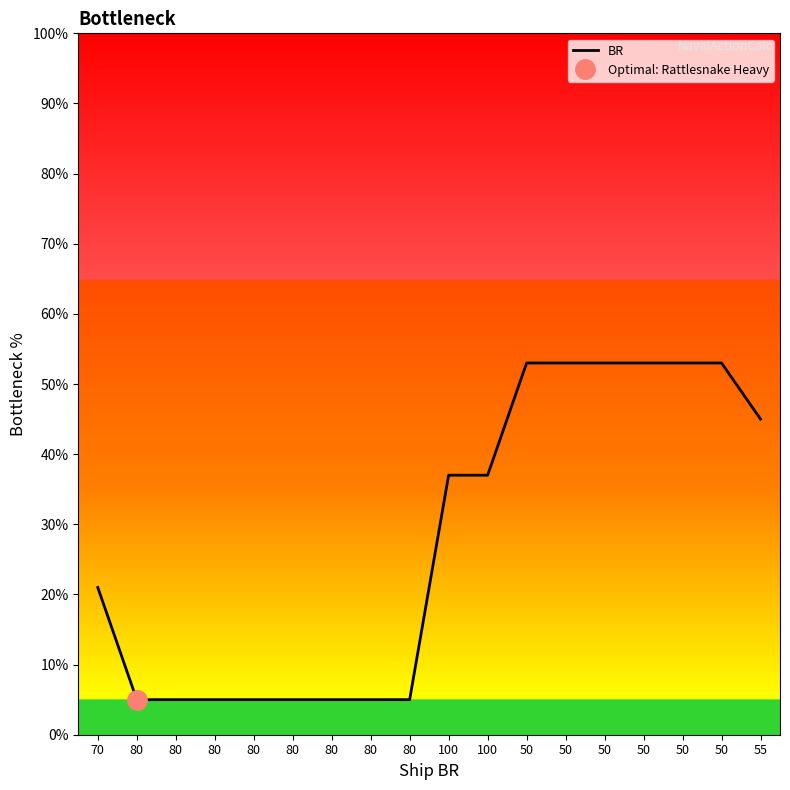

How many series are shown in this chart?

1